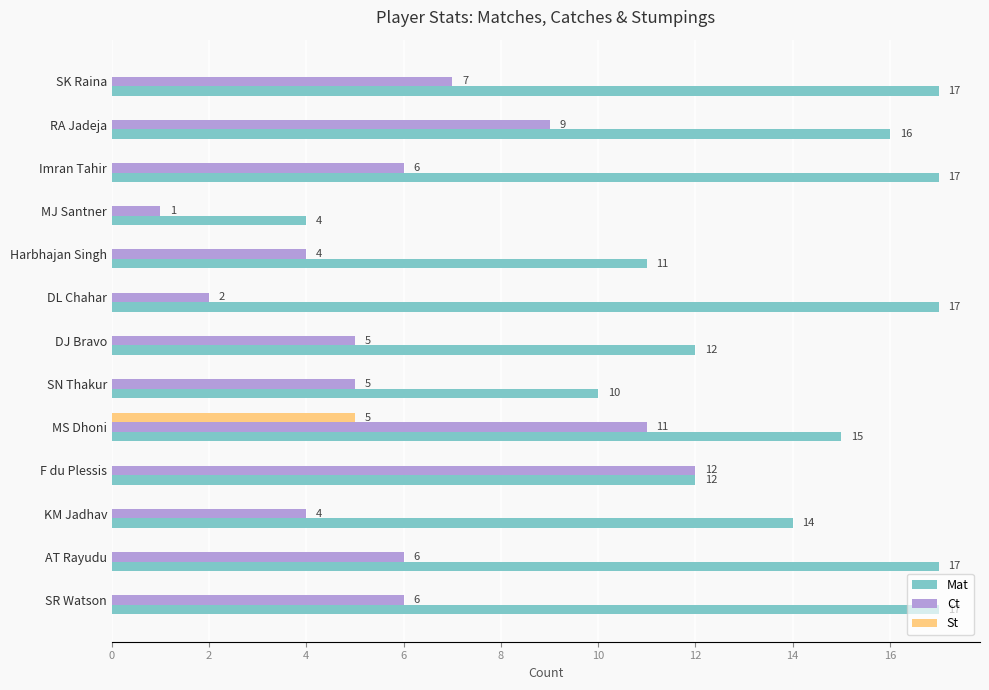

The value of Mat at SR Watson is 24. True or false?

False